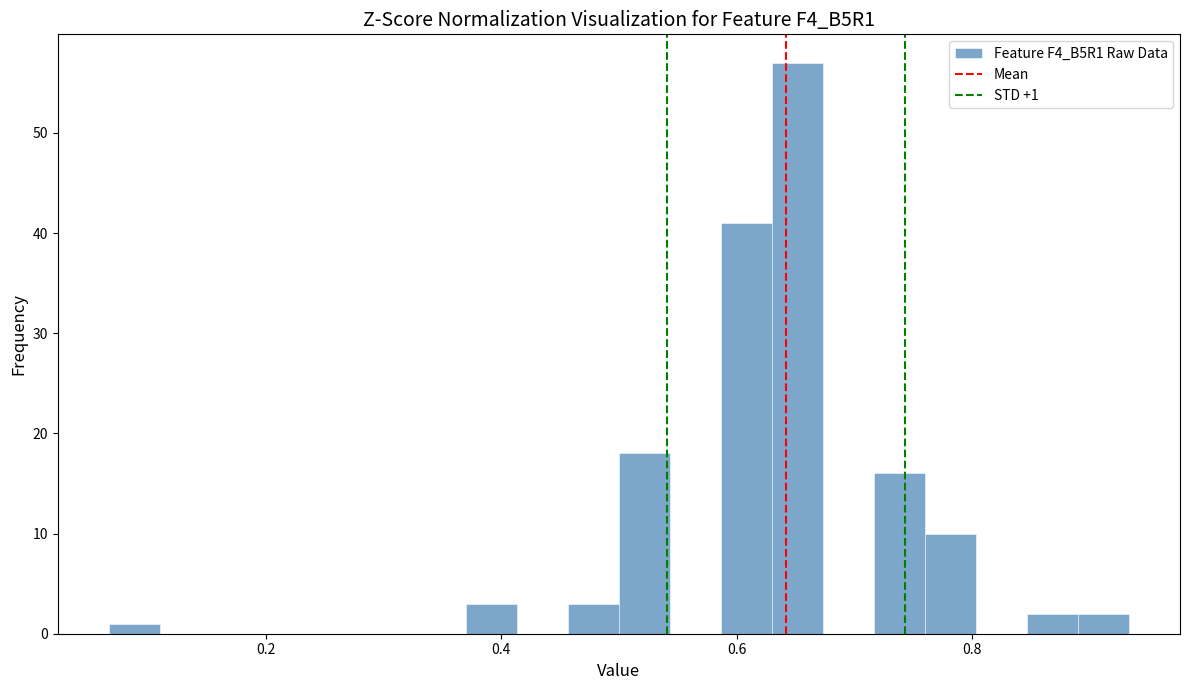

Around what value on the x-axis is the tallest bar? Give the approximate position of its centre, as read against the axis.

0.66